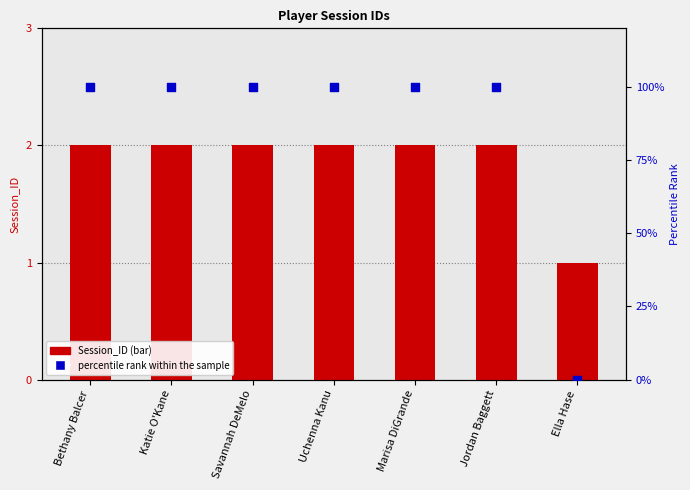

Is the value of percentile rank within the sample at Savannah DeMelo greater than the value of Session_ID at Katie O'Kane?

Yes